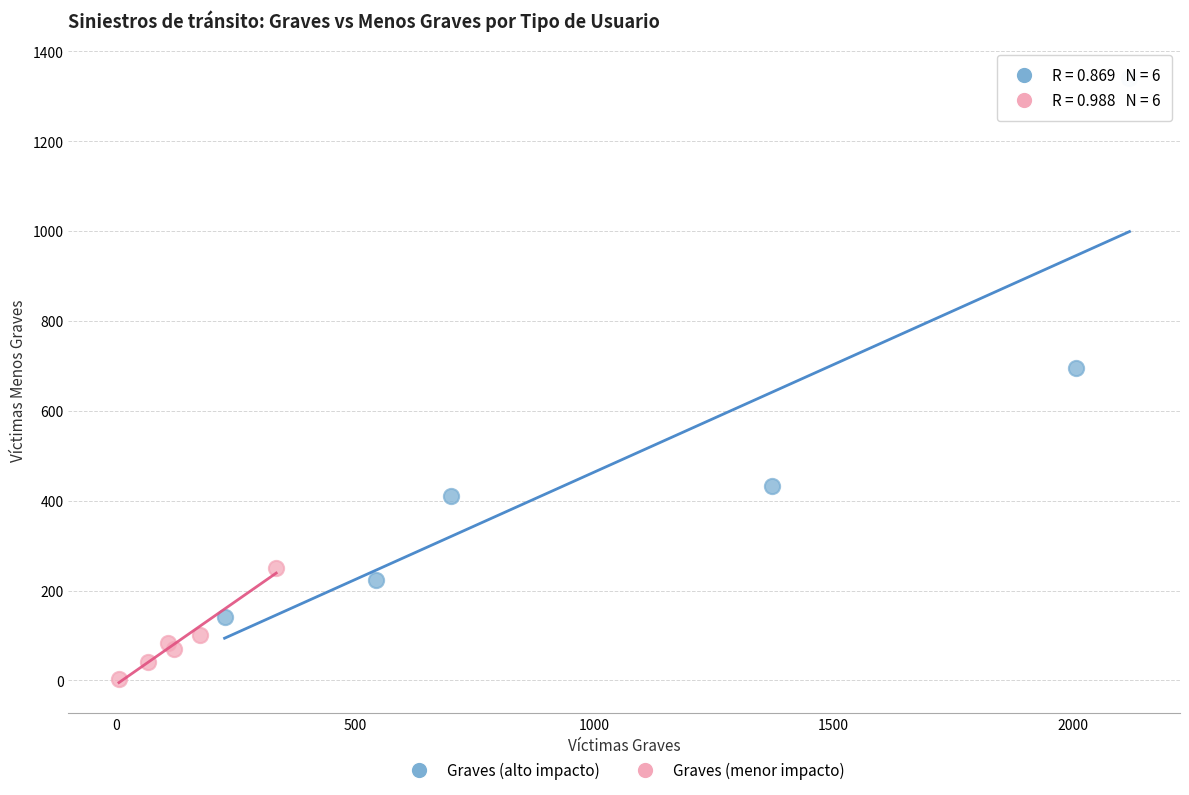

Which series reaches the minimum Y coordinate?

Graves (menor impacto)